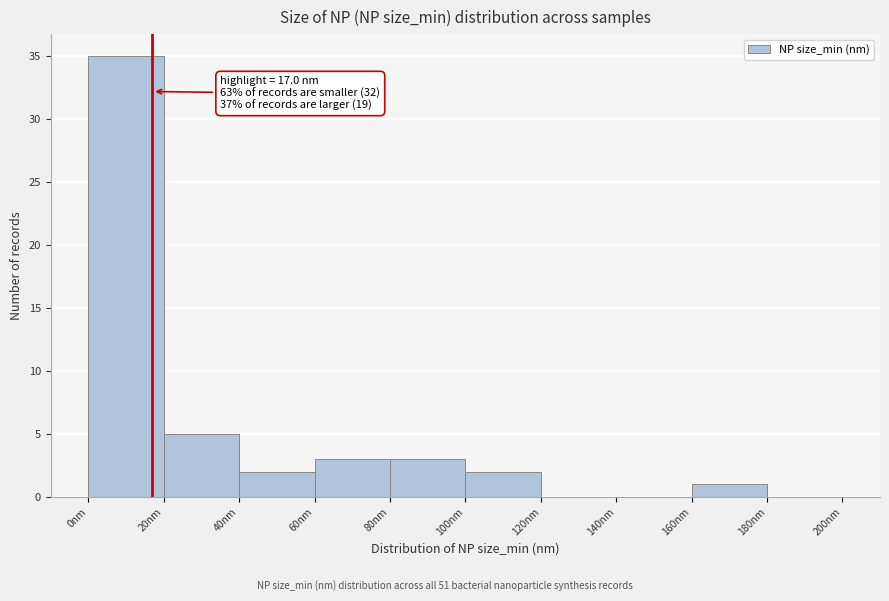

Over which range of the x-axis is the bar tallest?

0 to 20